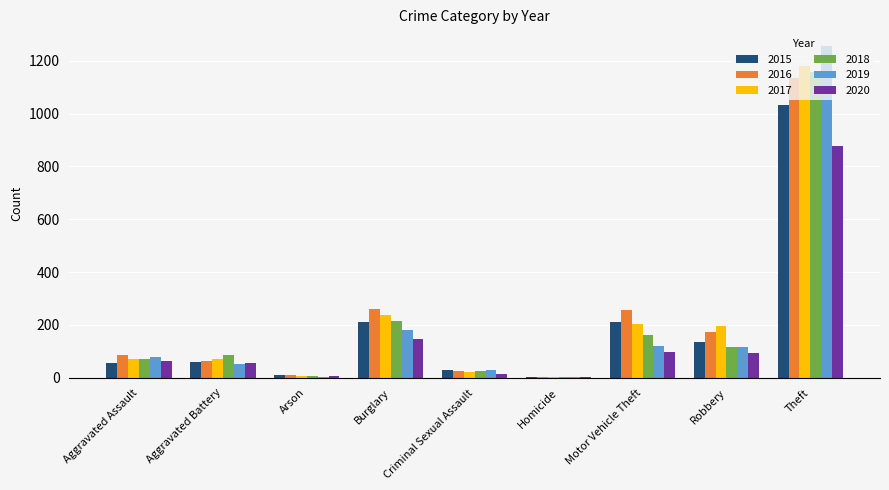

Is it true that 2020 equals 147 at Burglary?

True